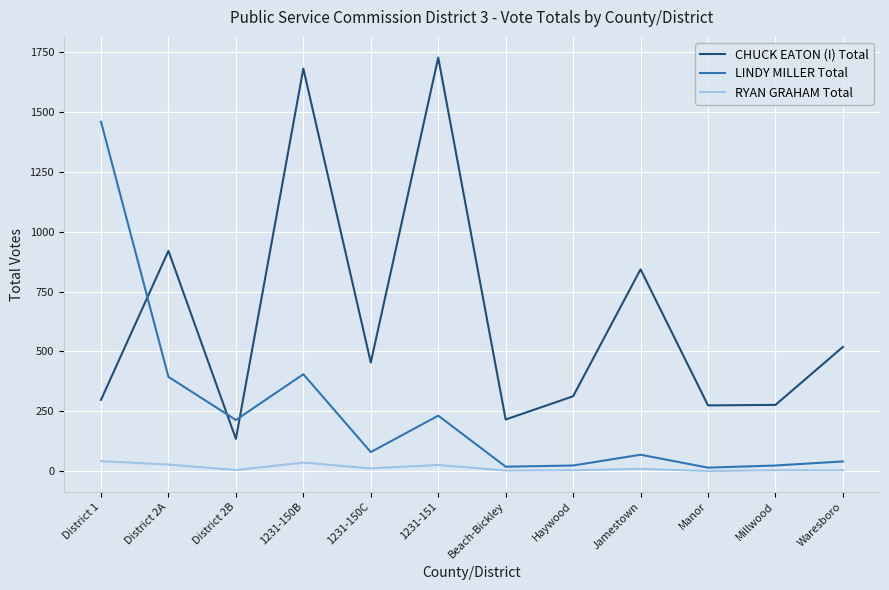

What is the total value across all series at Waresboro?

564